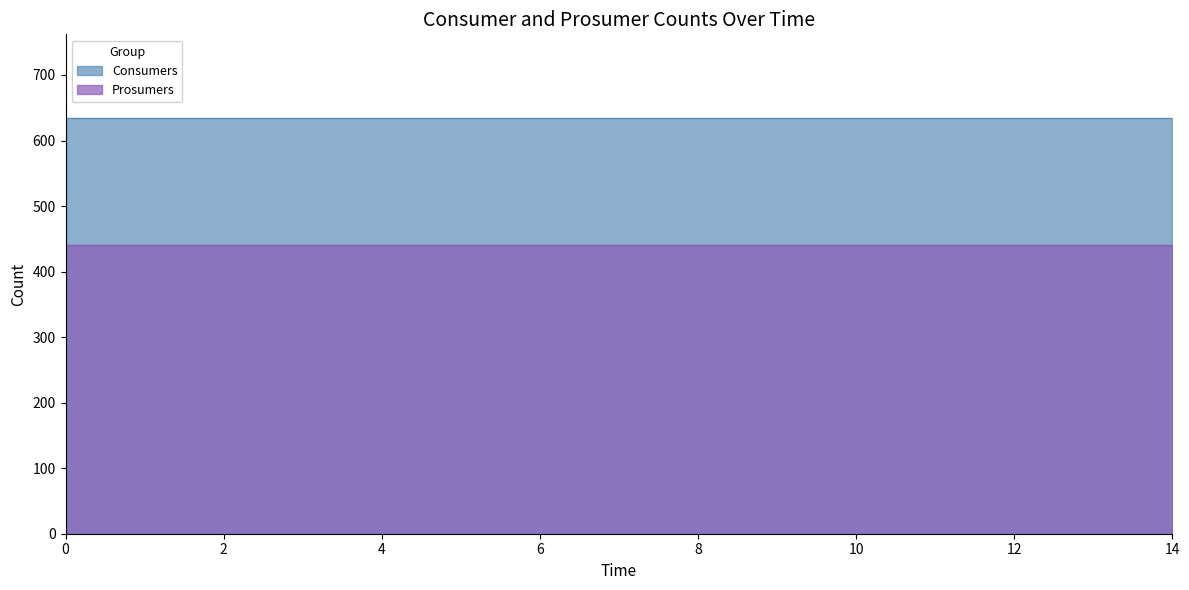

Reading left to right, transcribe all the data shown in this chart.

Consumers: 0=635	1=635	2=635	3=635	4=635	5=635	6=635	7=635	8=635	9=635	10=635	11=635	12=635	13=635	14=635
Prosumers: 0=440	1=440	2=440	3=440	4=440	5=440	6=440	7=440	8=440	9=440	10=440	11=440	12=440	13=440	14=440